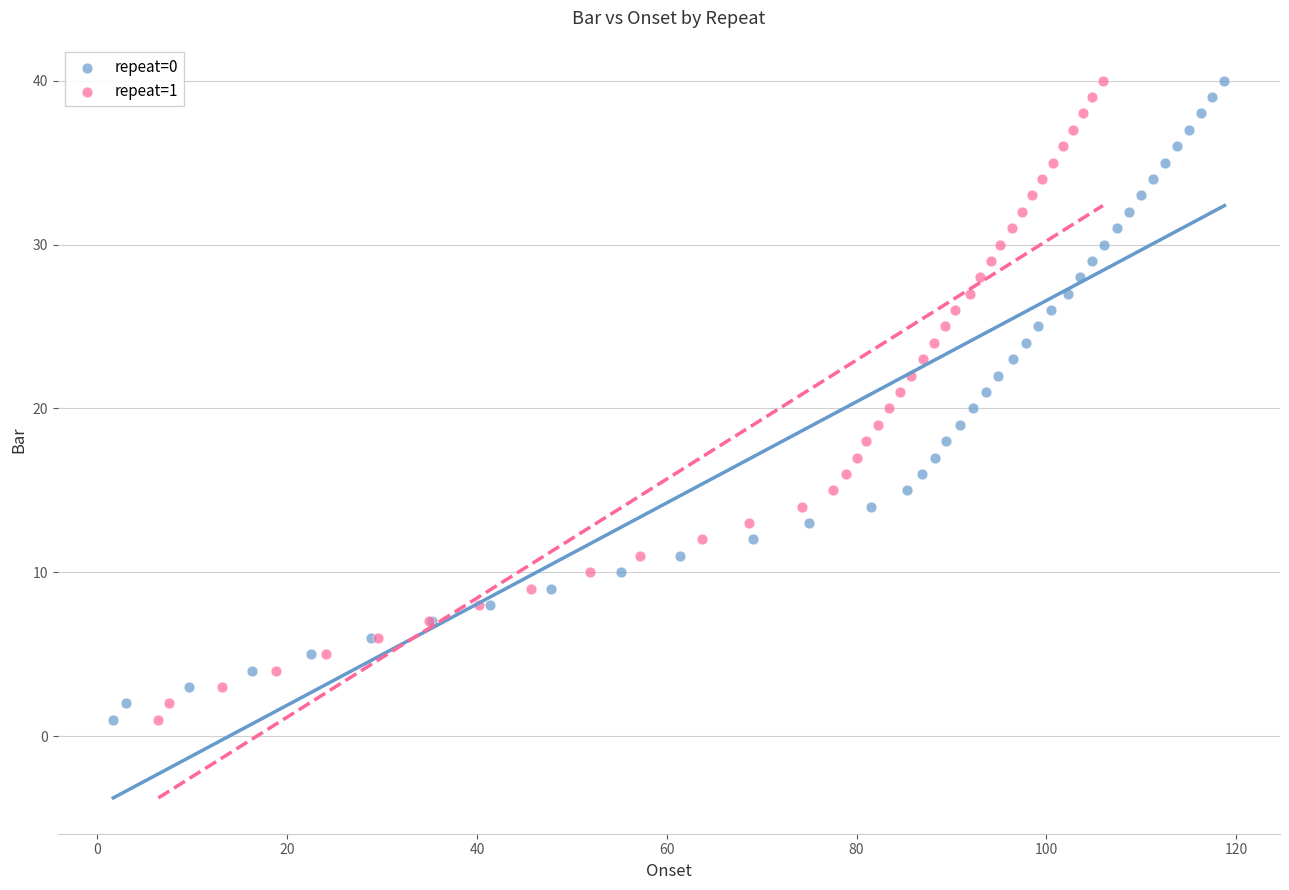

What are all the series names shown in the legend?

repeat=0, repeat=1